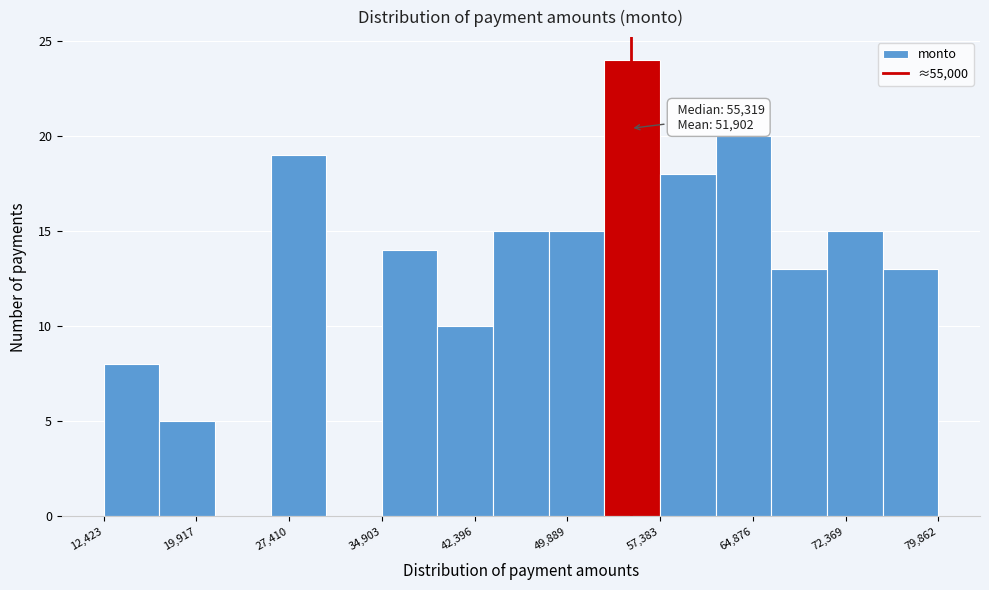

Over which range of the x-axis is the bar tallest?

53000 to 57000